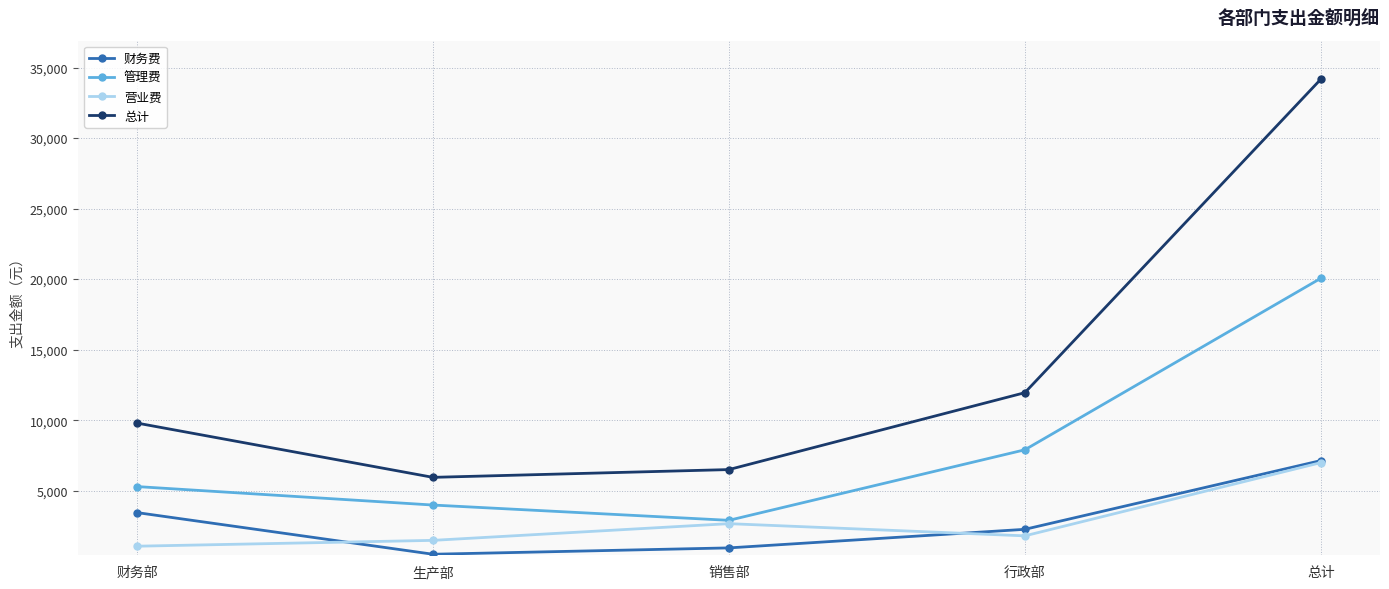

What is the minimum value shown in the chart?

490